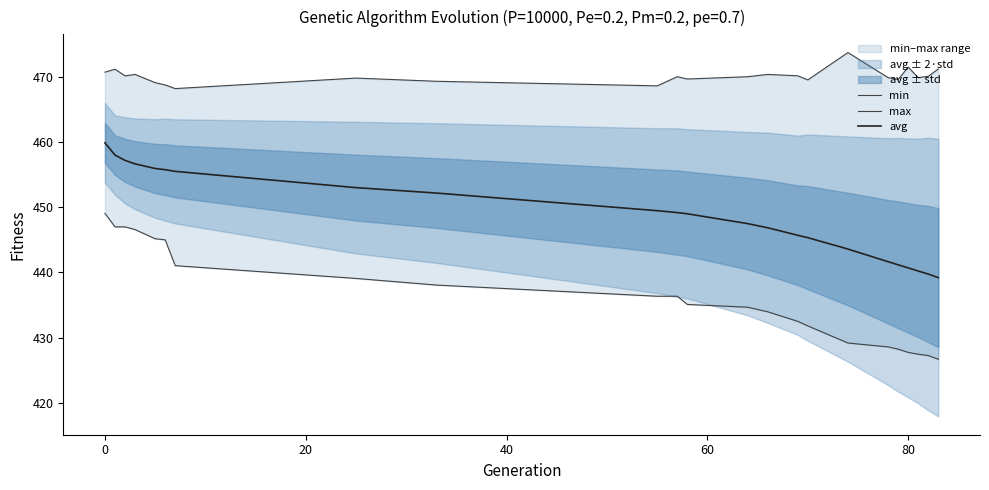

What is the minimum value for avg?

439.2